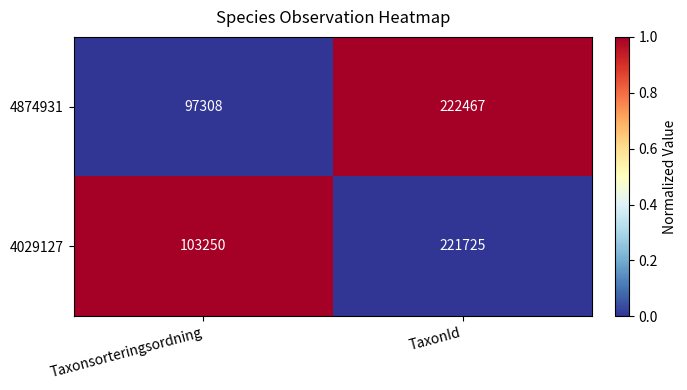

Rank the series by their average value, from lowest to highest.

4874931, 4029127